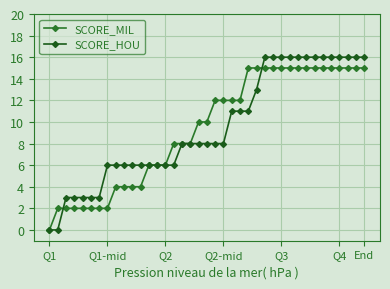

Does the chart display data point markers on the line(s)?

Yes